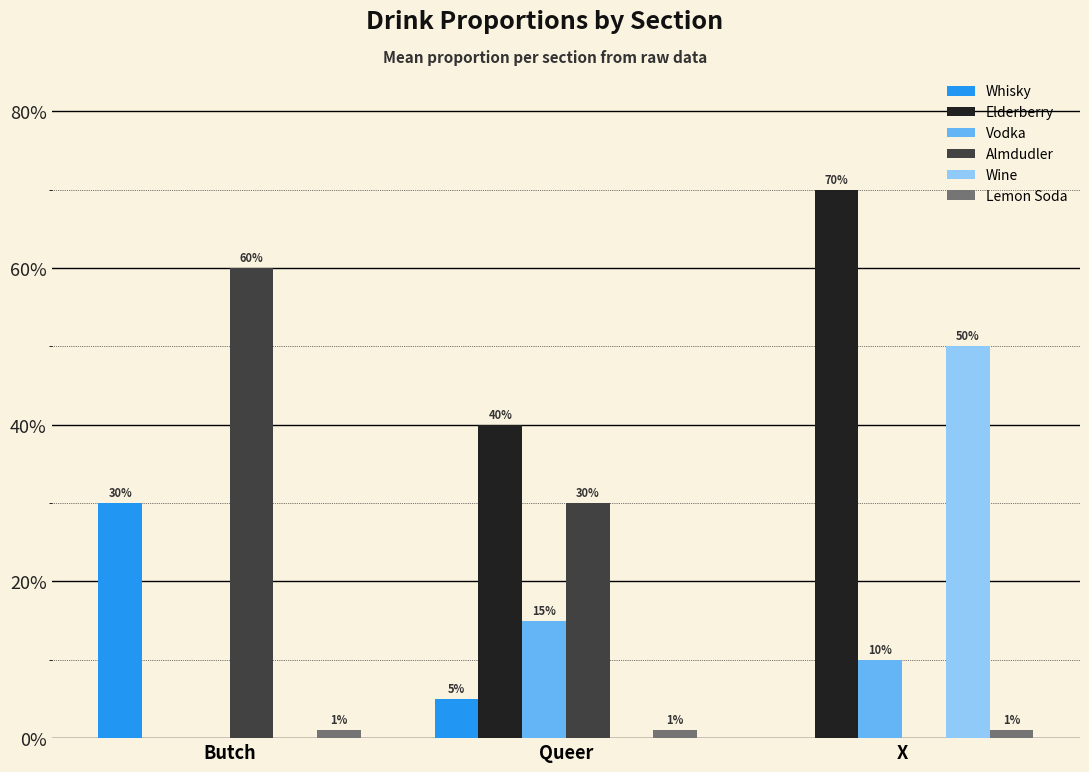

Which has a higher value, Queer or Butch?

Butch